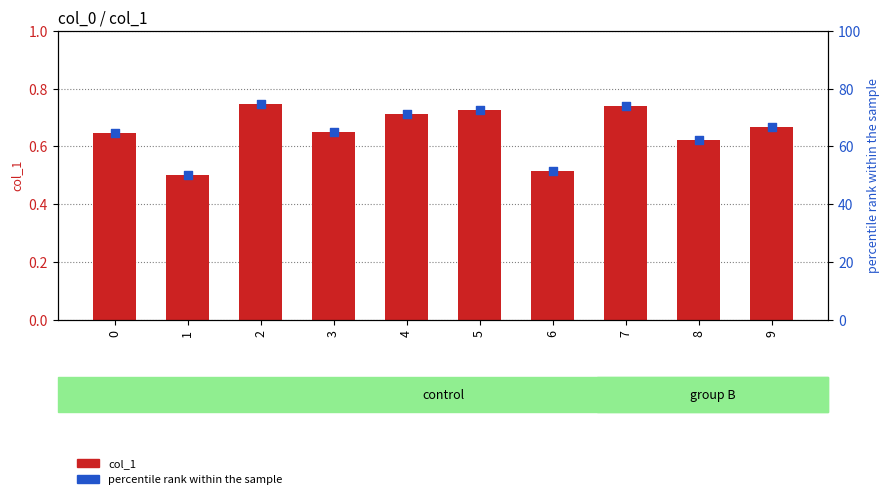

Which series reaches the maximum Y coordinate?

percentile rank within the sample